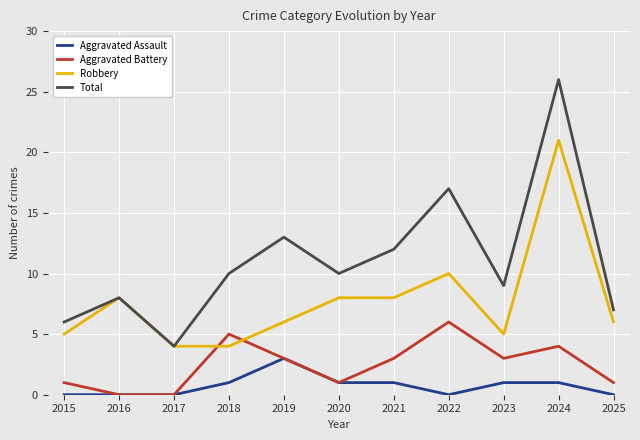

Rank the series by their average value, from lowest to highest.

Aggravated Assault, Aggravated Battery, Robbery, Total